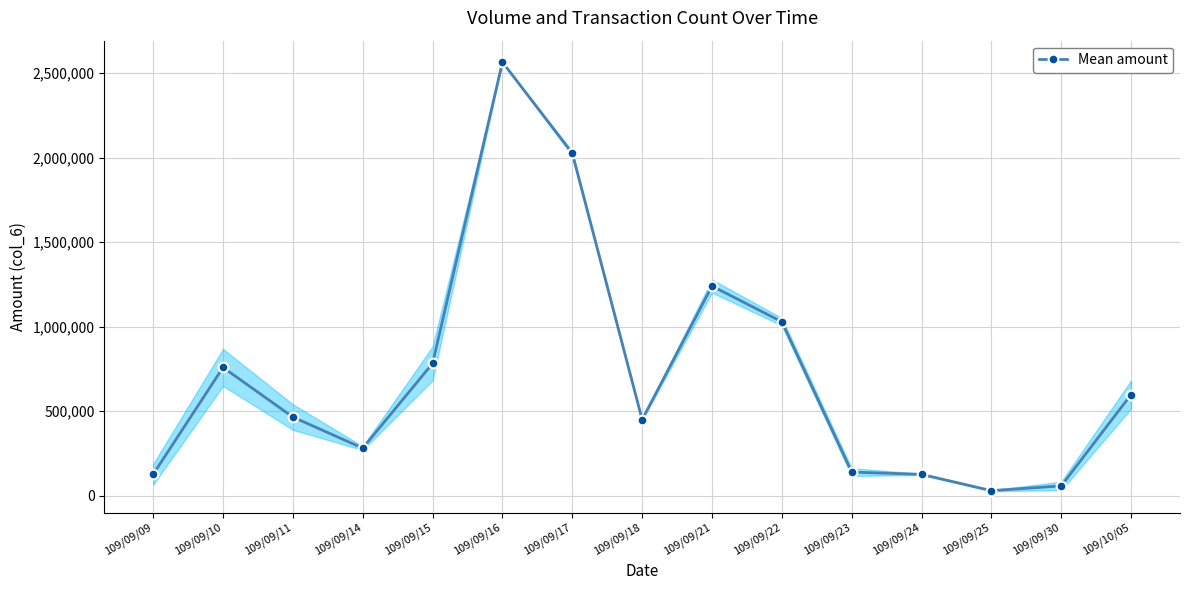

What is the smallest value displayed?

29732.8